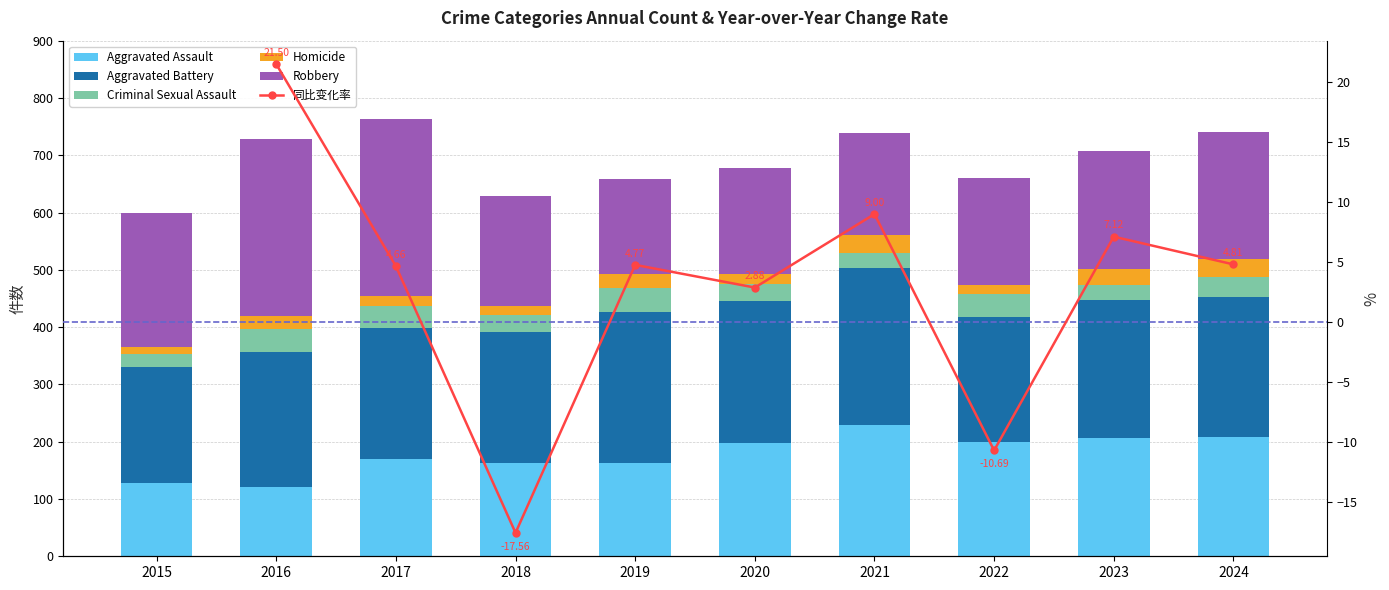

What is the value of the Aggravated Assault bar at the 1st from the left?

128